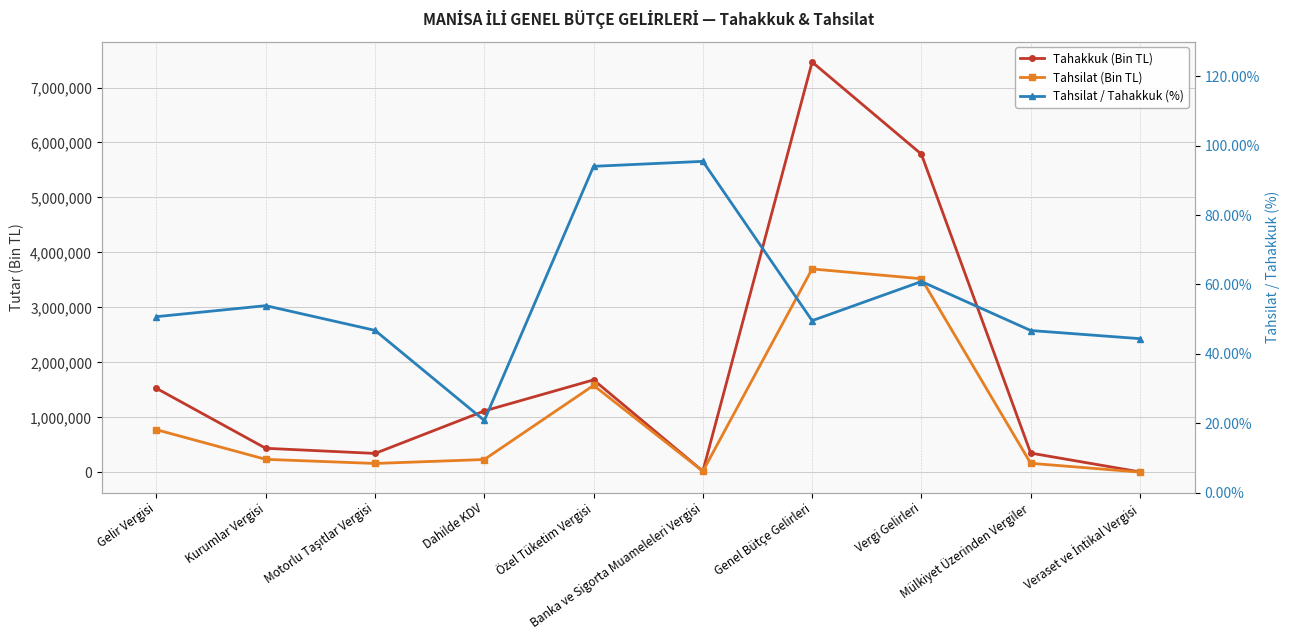

The Tahsilat / Tahakkuk (%) series shows 53.9 at Kurumlar Vergisi. True or false?

True